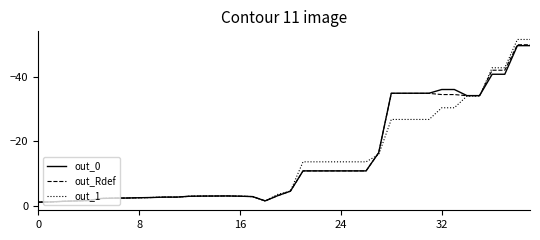

What is the lowest value of the out_Rdef series?

-50.2